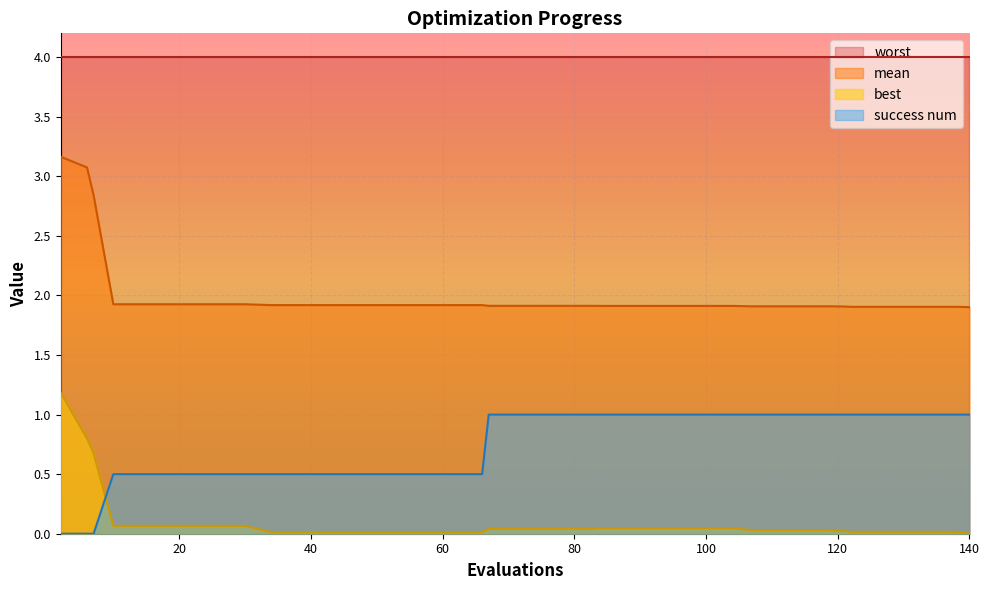

Which series changed the most between 121 and 130?

best